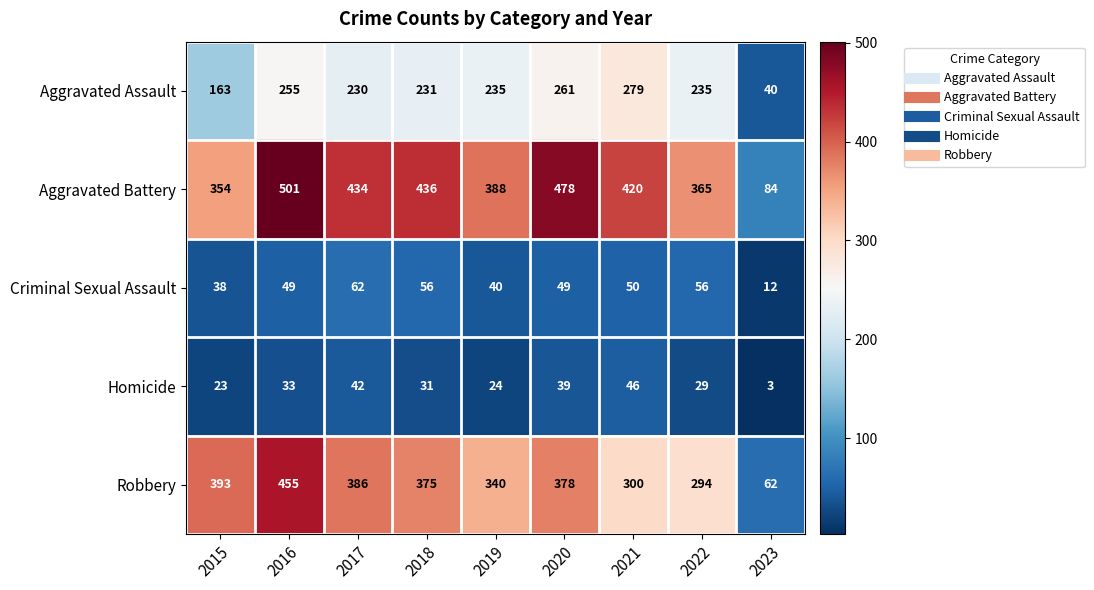

How many data points in Robbery are less than 375?

4